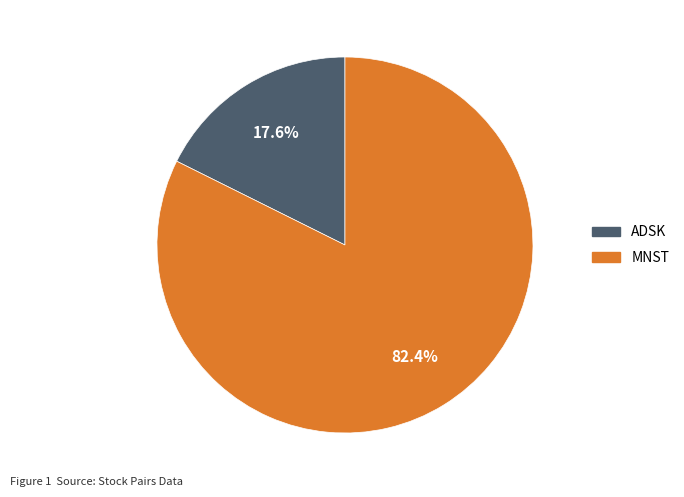

Is it true that MNST is 72% of the pie?

False